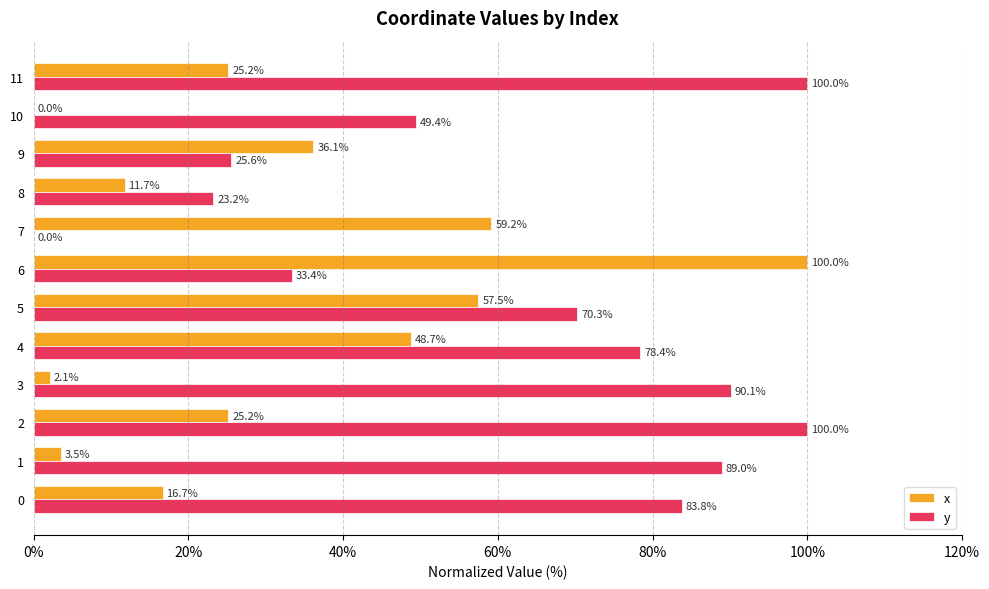

True or false: y has a value of 49.4 at 10.

True